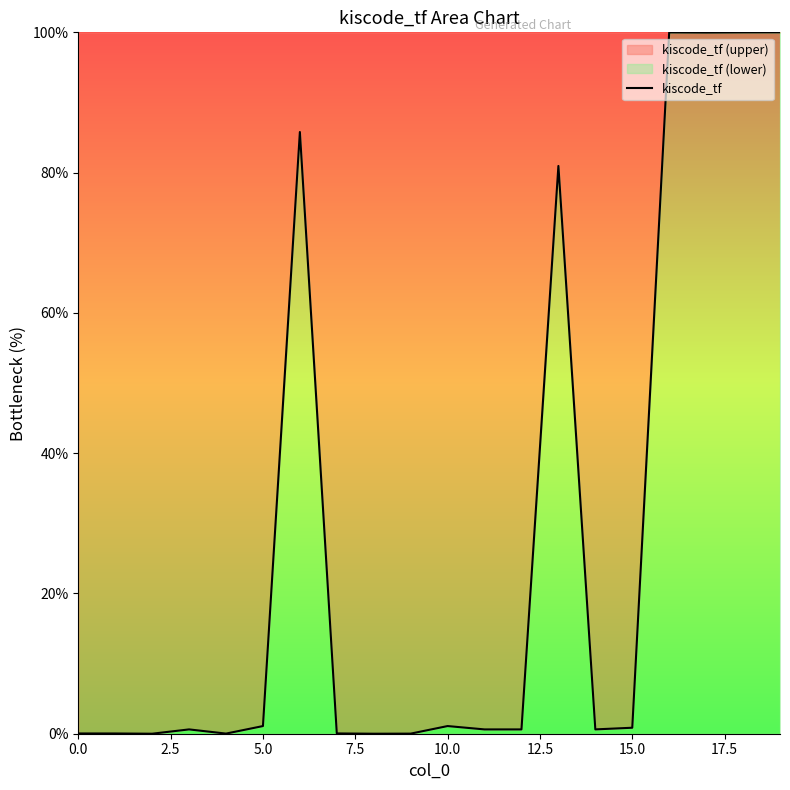

What is the difference between the maximum and minimum values?

100.0